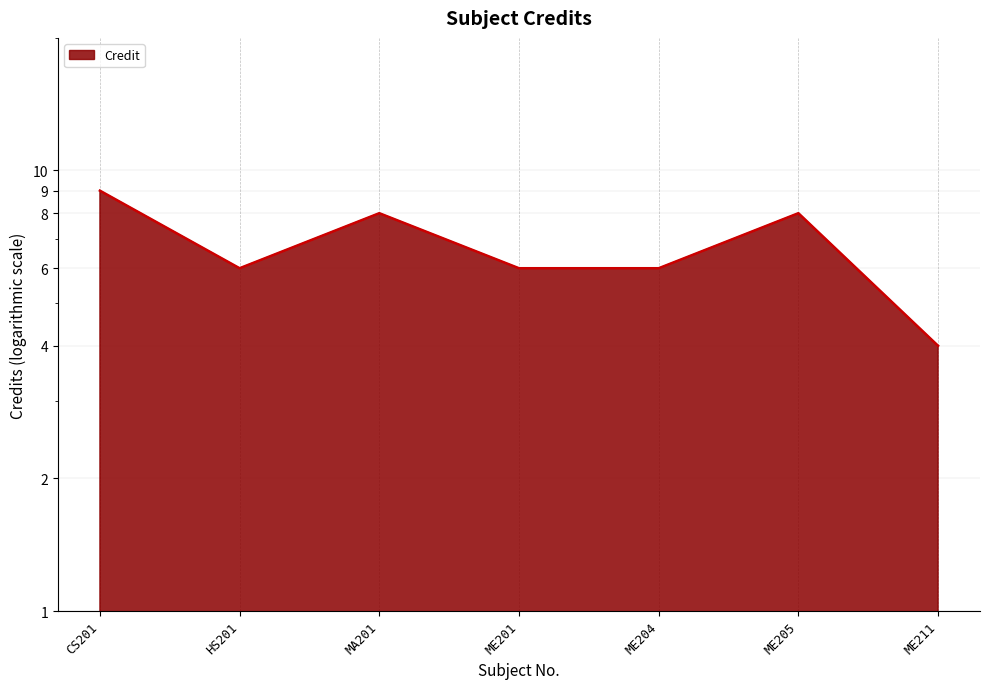

Which category has the lowest value across all series?

ME211